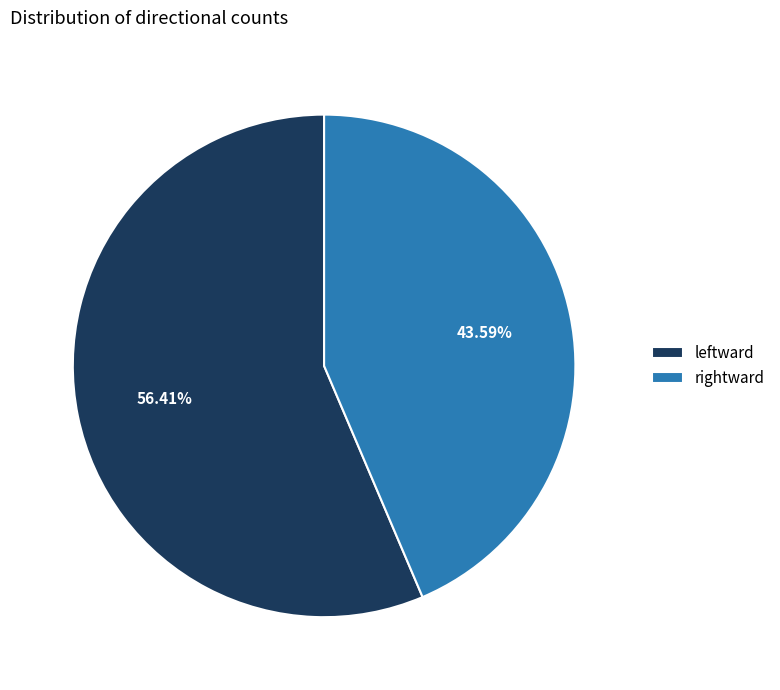

What percentage is the leftward slice, to the nearest percent?

56%